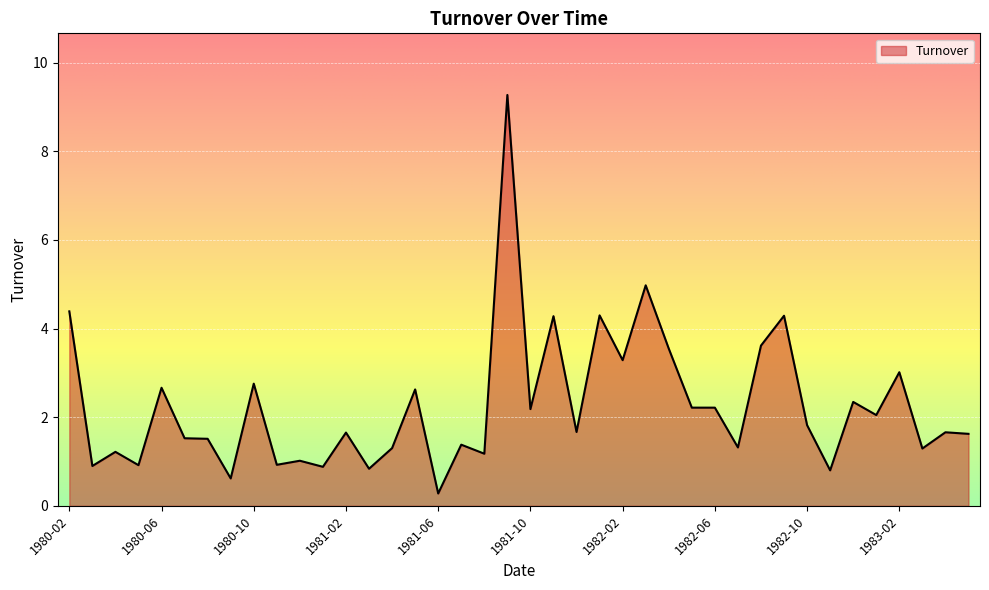

What is the difference between the maximum and minimum values?

9.0